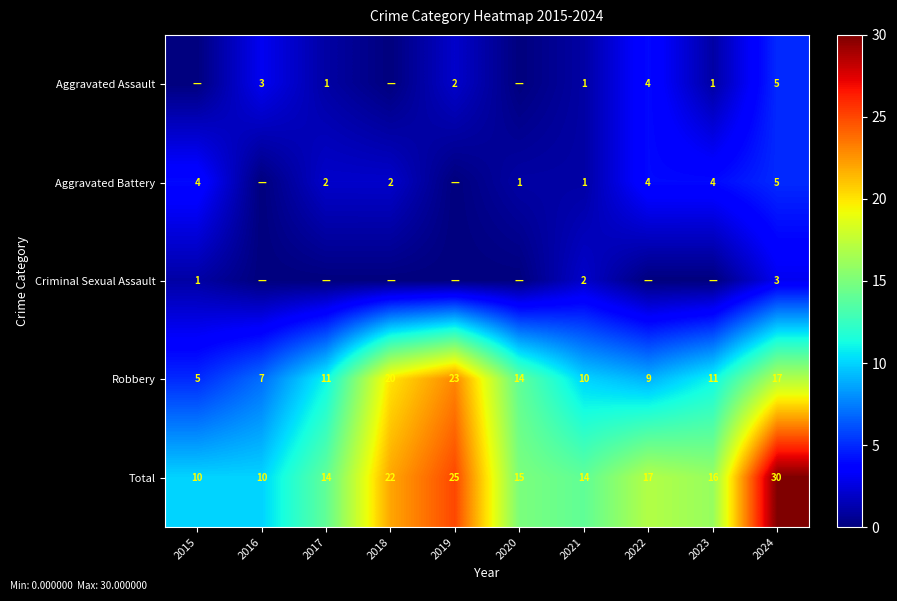

True or false: Total has a value of 35 at 2019.

False